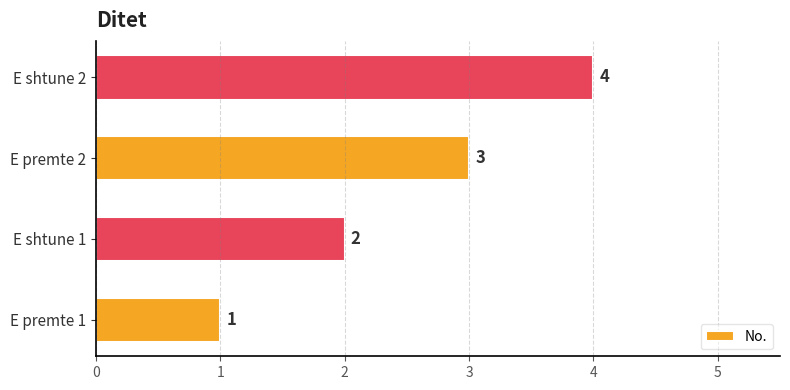

Count the number of categories in the chart.

4